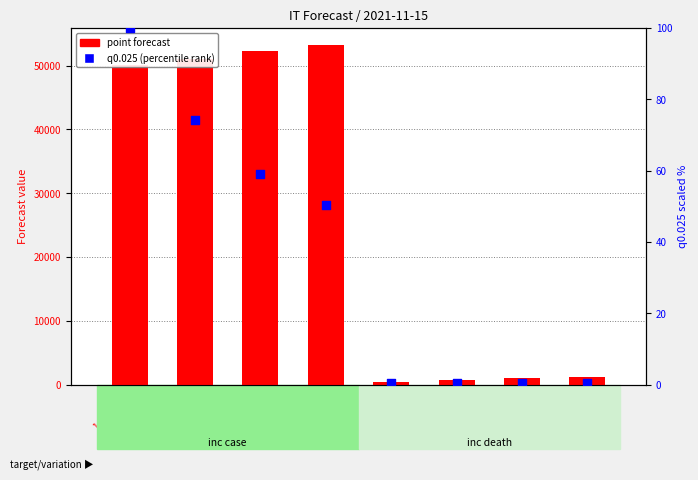

Which series has the largest total across all categories?

point forecast